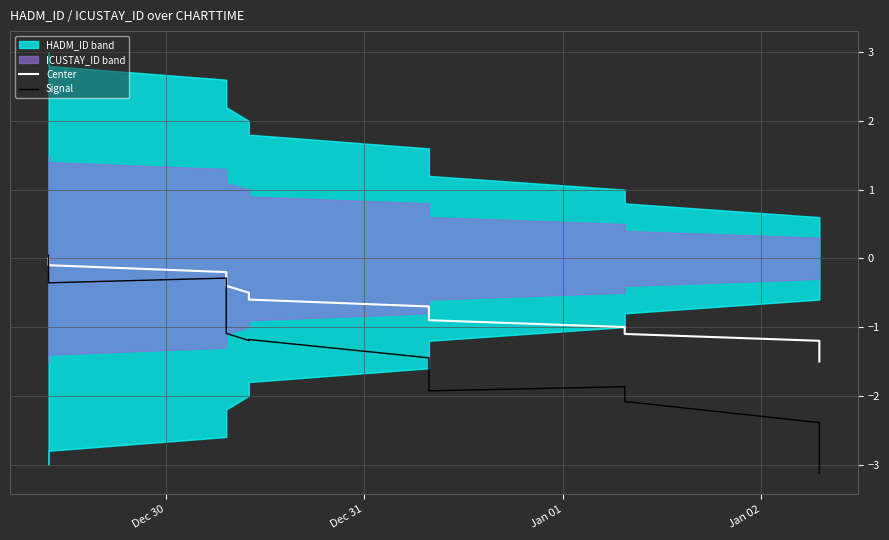

At which category does Signal reach its first local valley?

Dec 31